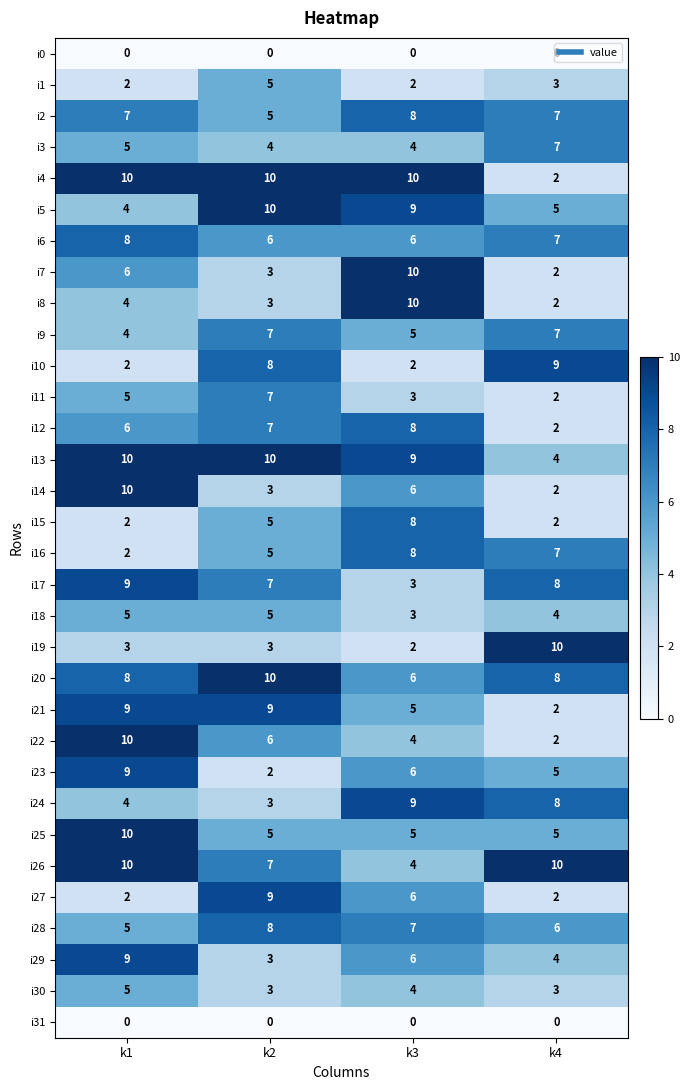

Rank the categories by i24 value from lowest to highest.

k2, k1, k4, k3